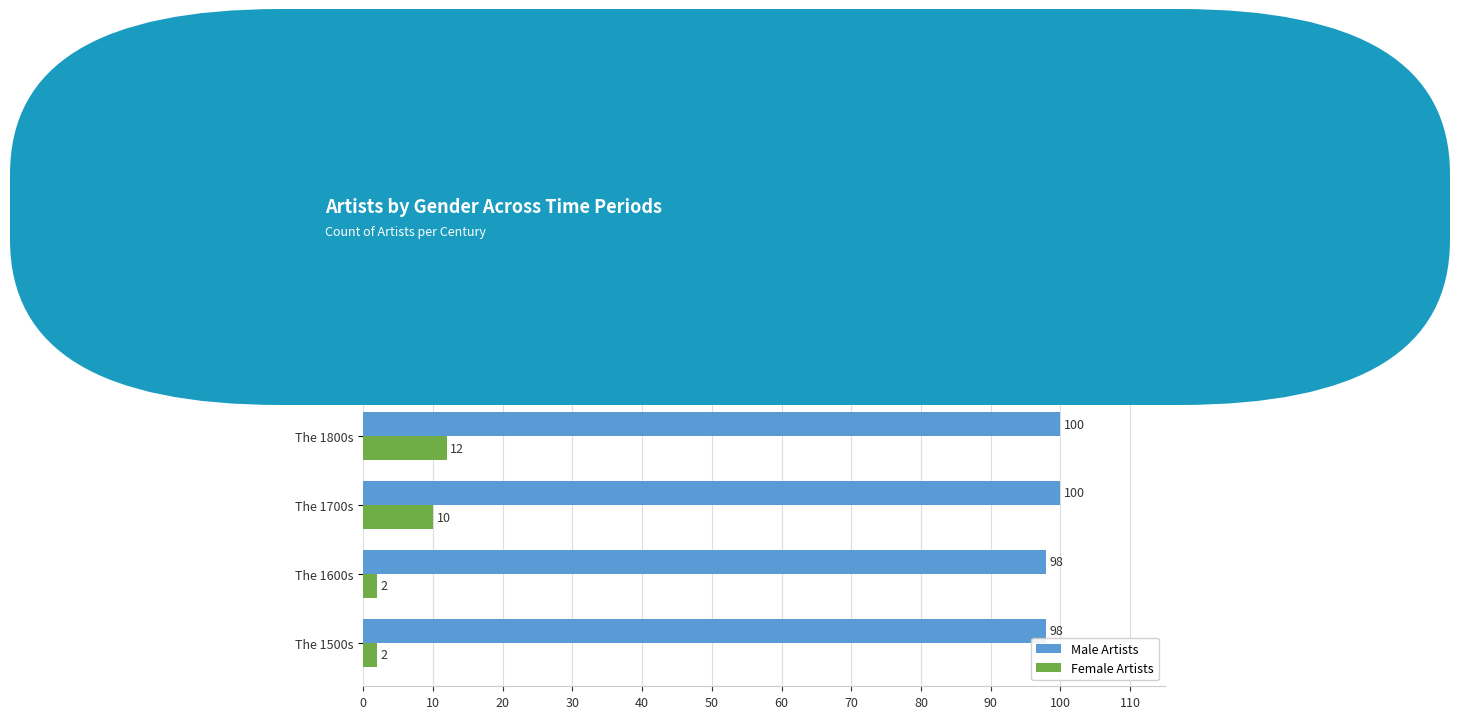

At which label is Female Artists closest to 16?

The 1800s